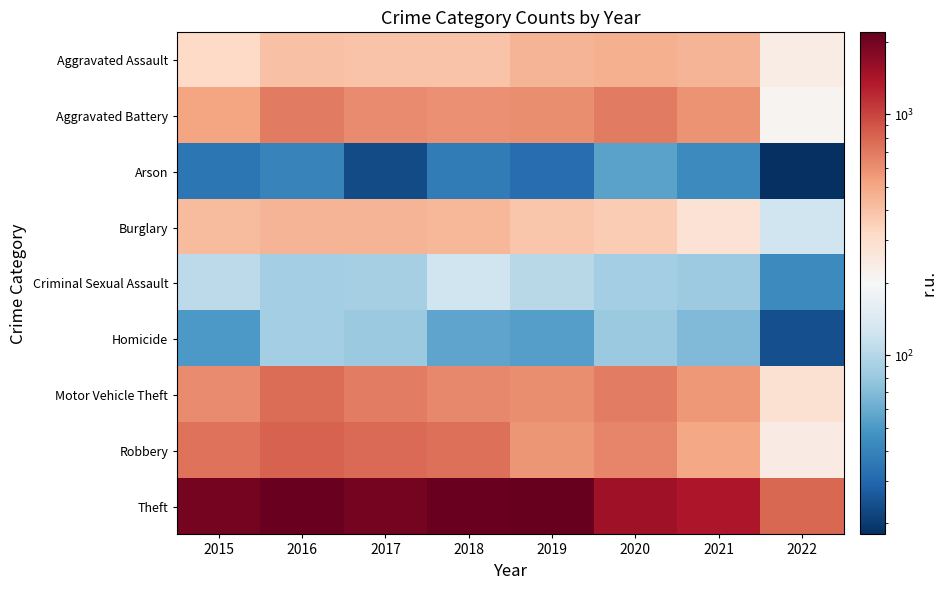

Which series has the widest spread of values?

Theft